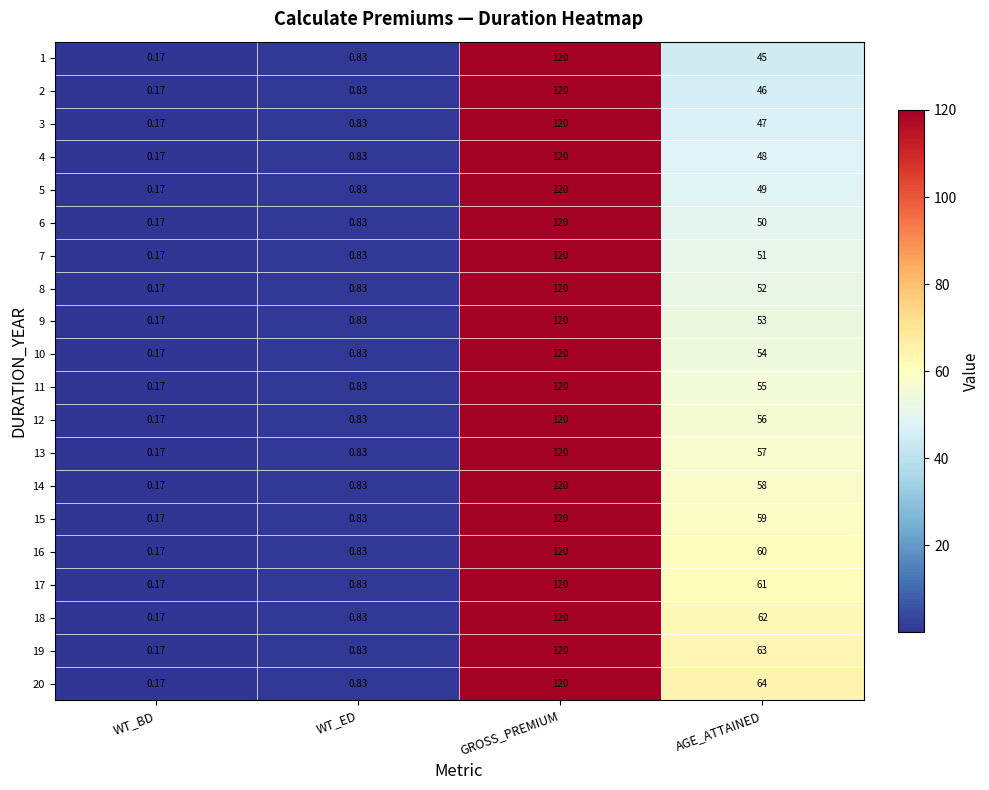

Where is 5 nearest to the value 60?

AGE_ATTAINED